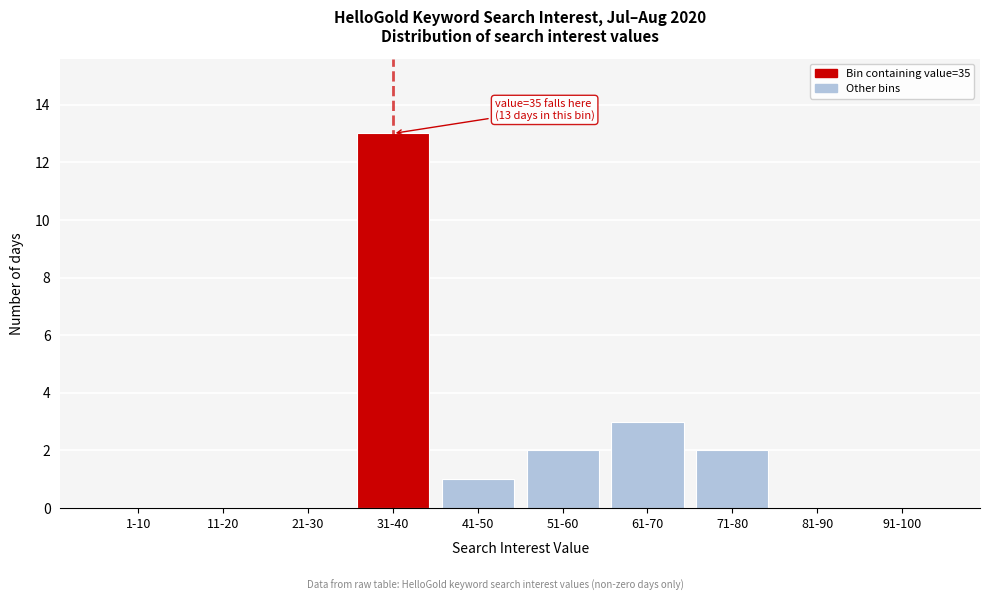

Reading left to right, extract all data points from this chart.

1-10=0	11-20=0	21-30=0	31-40=13	41-50=1	51-60=2	61-70=3	71-80=2	81-90=0	91-100=0